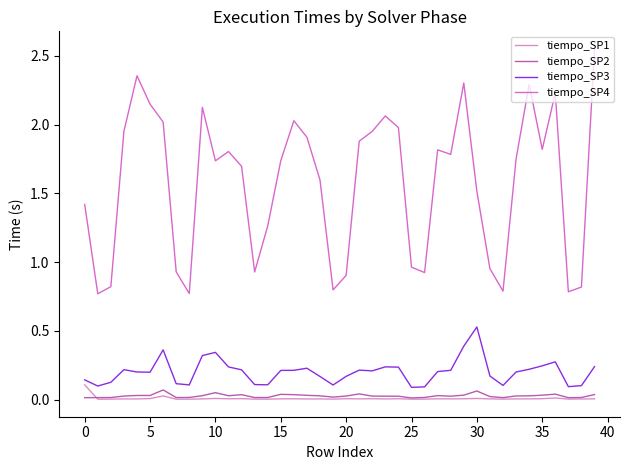

Which series has the widest spread of values?

tiempo_SP4